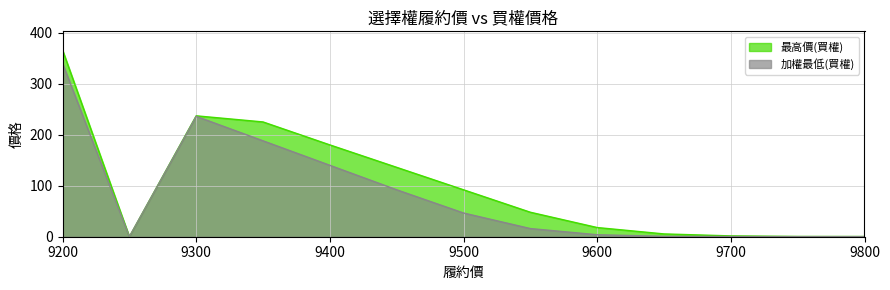

Does the chart display data point markers on the line(s)?

No